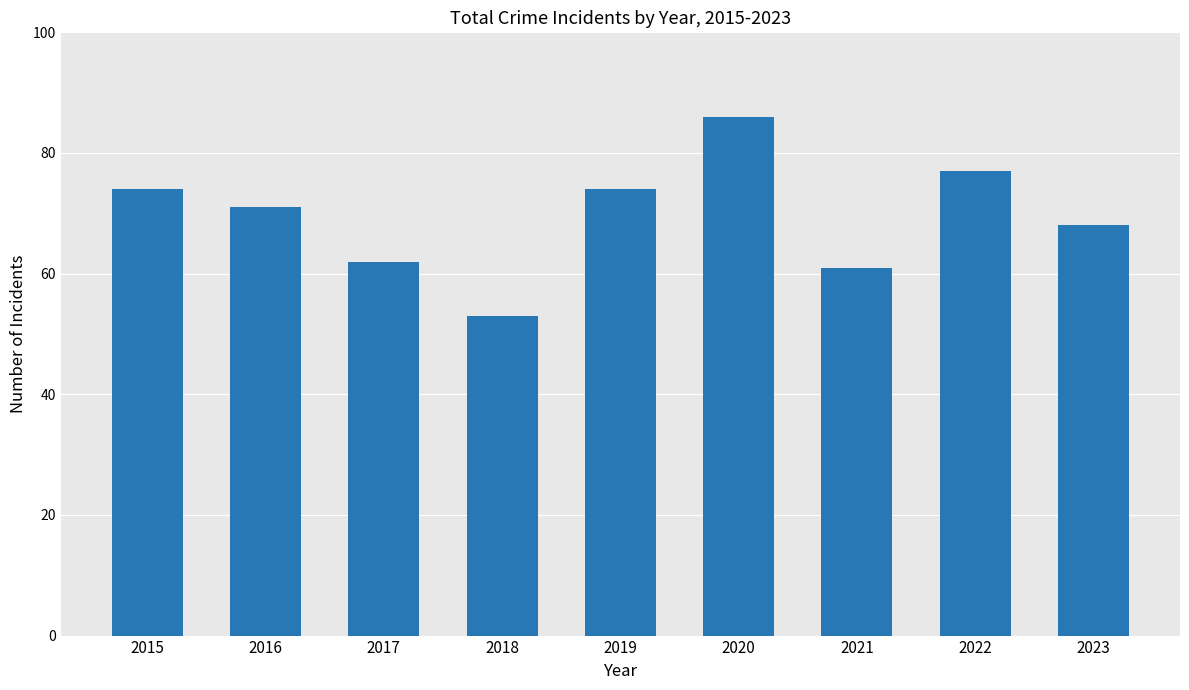

Where does the data first go above 71?

2015